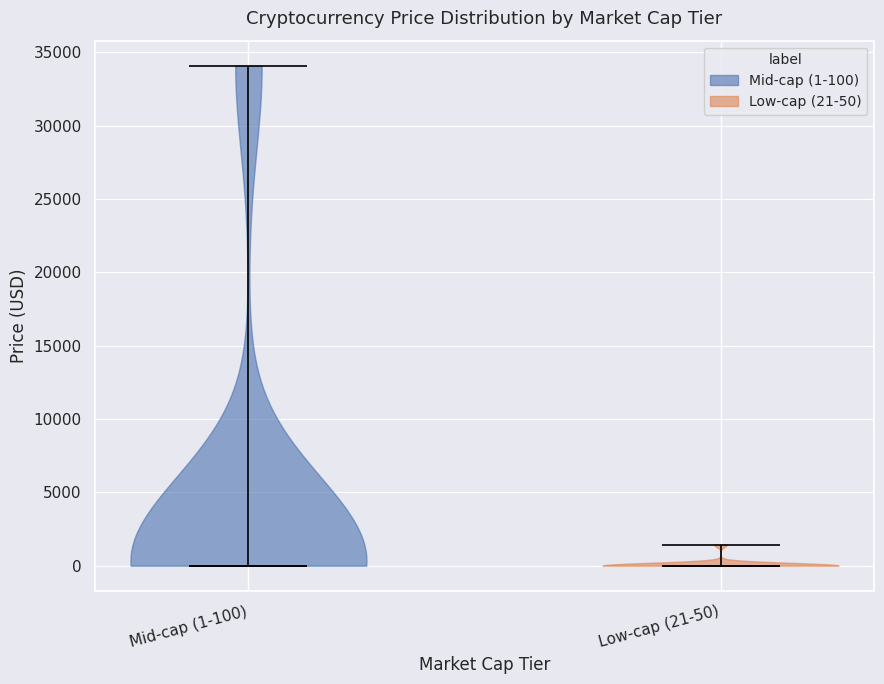

Reading left to right, read every violin against the y-axis: where its median line is, and the lowest and highest points it reaches. The values are not printed on the chart, so give them approximately, as read against the axis.

Mid-cap (1-100): median line 0, lowest point 0, highest point 34000
Low-cap (21-50): median line 0, lowest point 0, highest point 1500